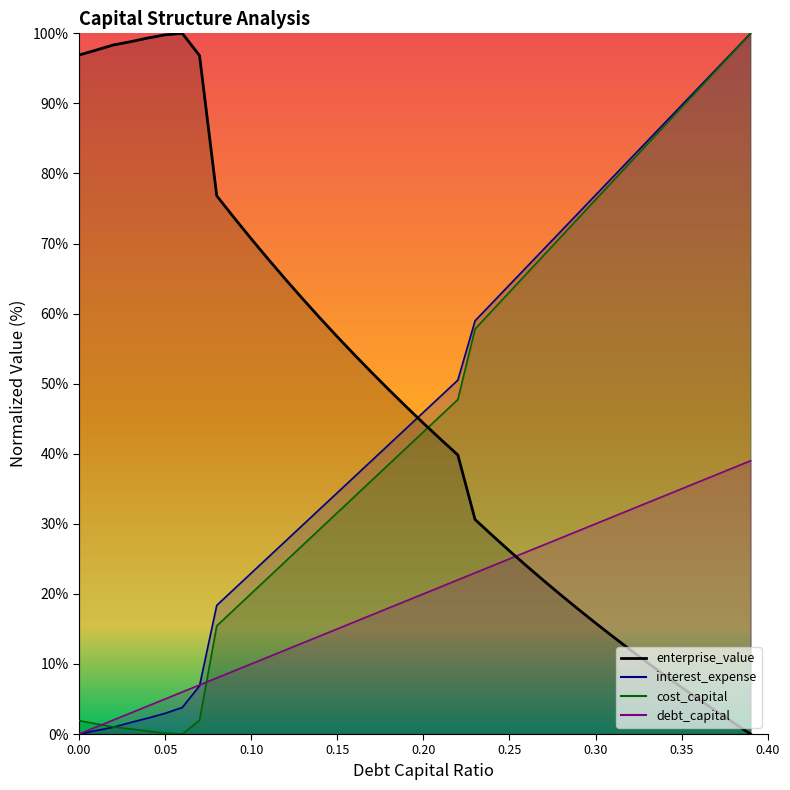

The interest_expense series shows 27.5 at 0.12. True or false?

True